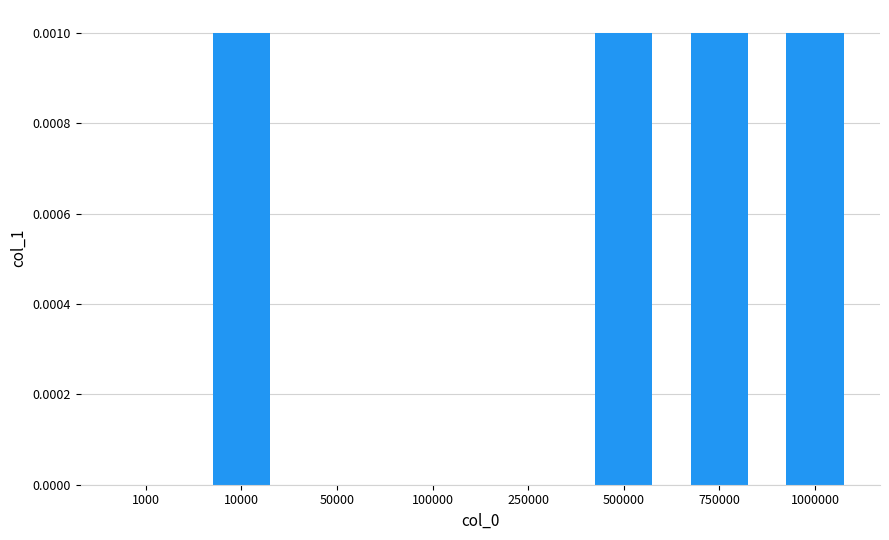

Between 1000 and 500000, which is larger?

500000